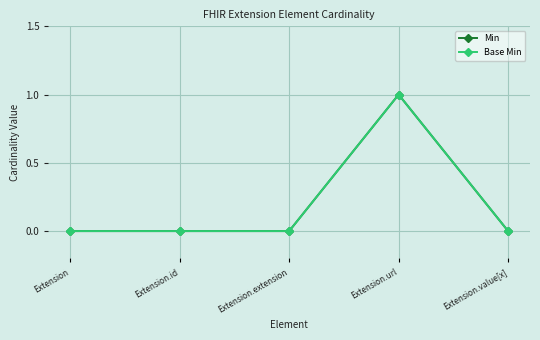

Rank the categories by Min value from highest to lowest.

Extension.url, Extension, Extension.id, Extension.extension, Extension.value[x]